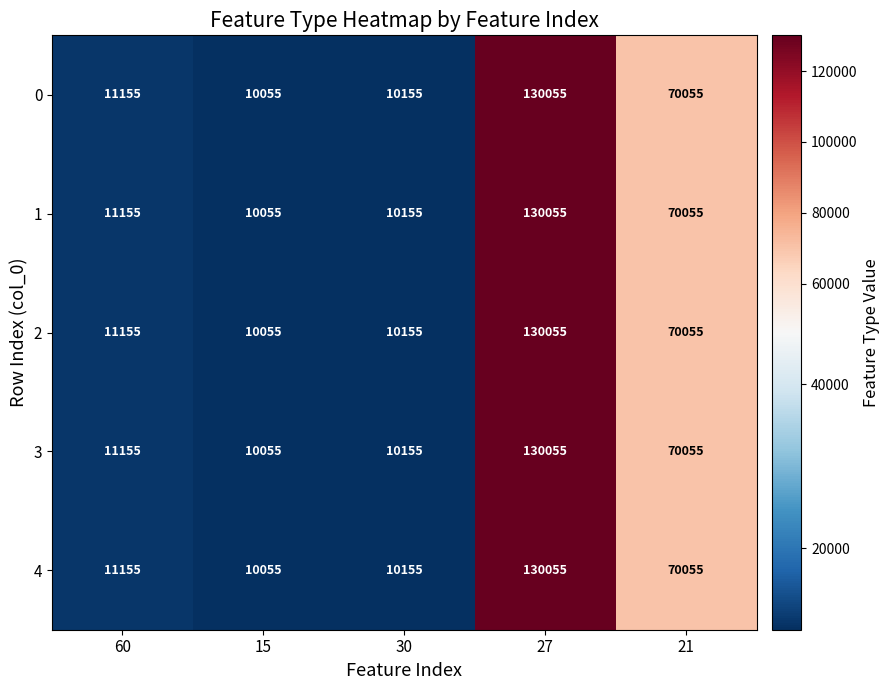

What value does the 0 series have at 21, to the nearest 50?

70050